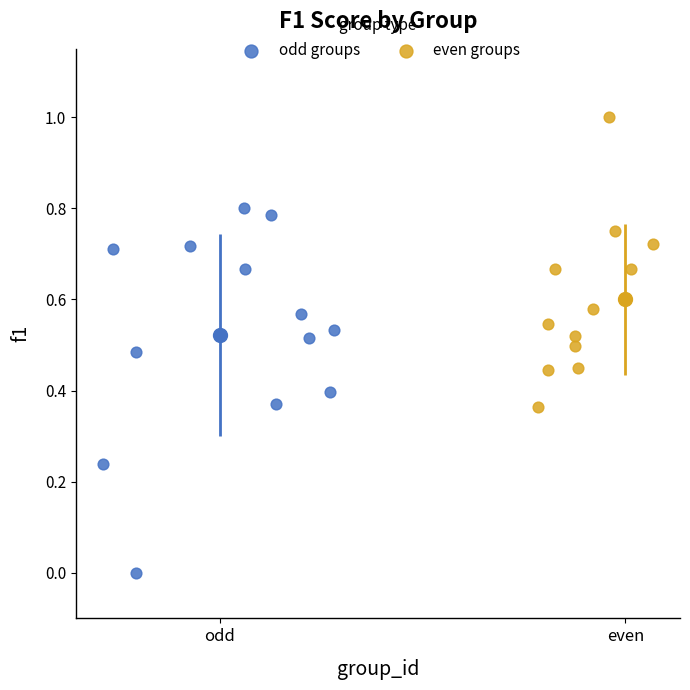

Which series reaches the maximum Y coordinate?

even groups